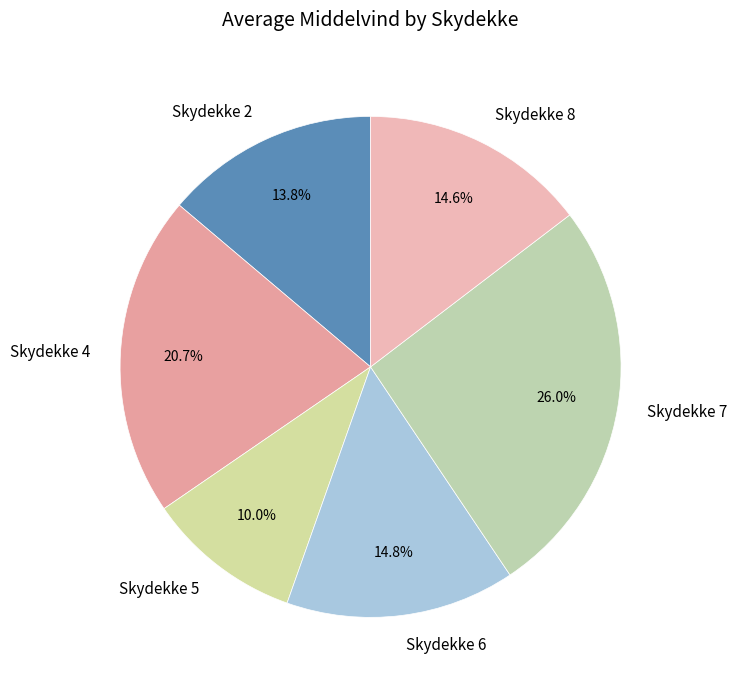

What is the largest slice in the pie chart?

Skydekke 7